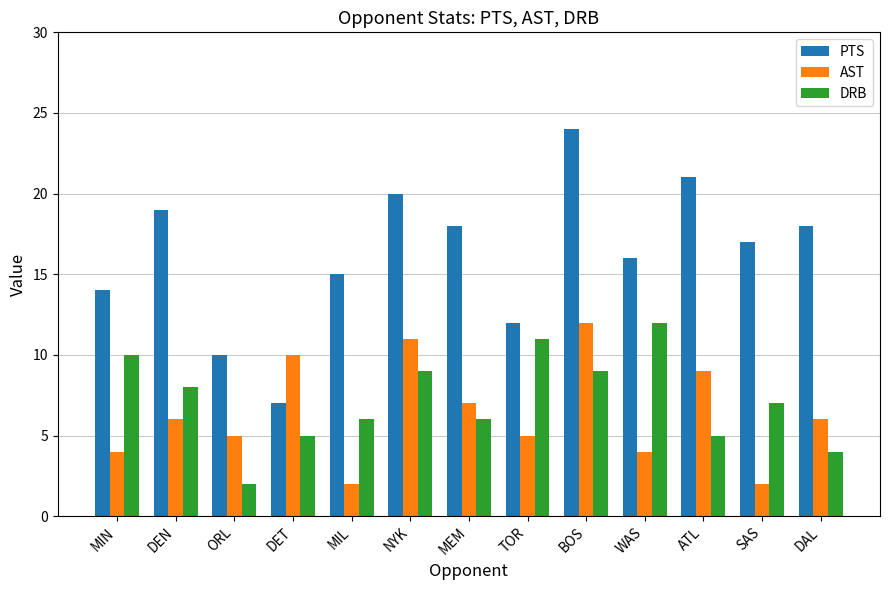

Are the bars grouped side by side (vs. stacked)?

Yes